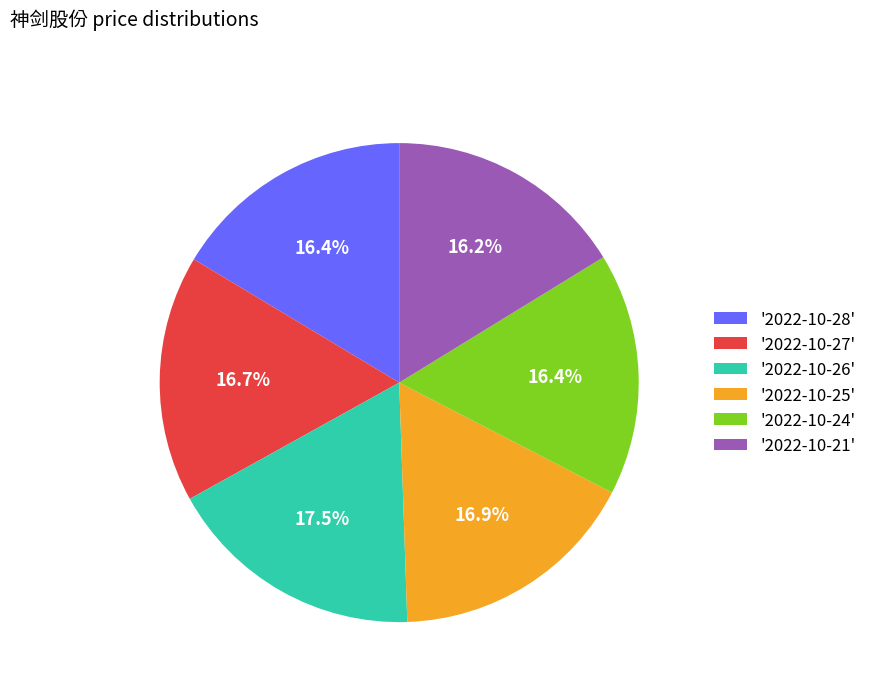

Is '2022-10-25' the majority of the pie?

No